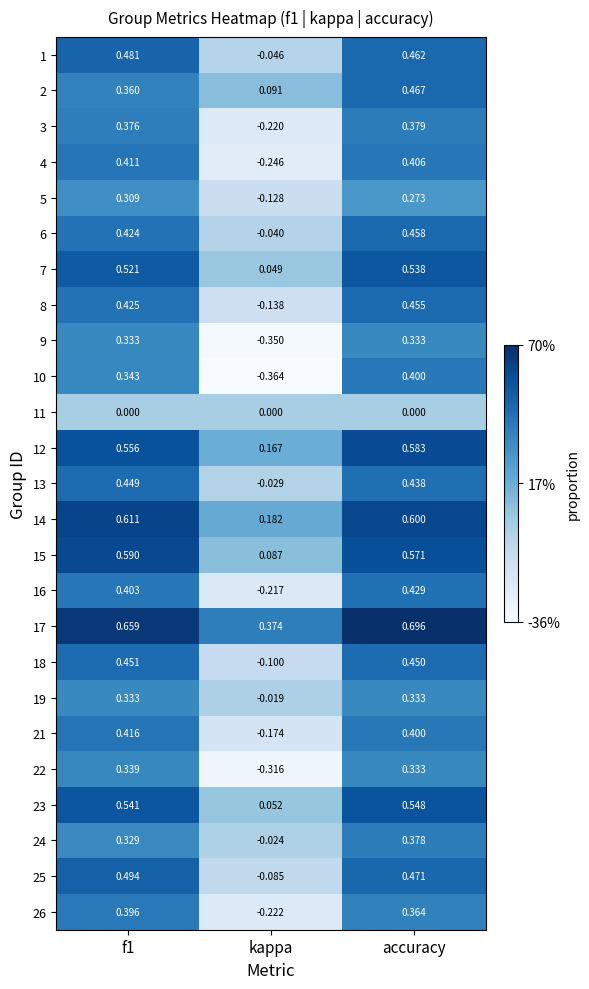

At which label does 25 reach its minimum?

kappa